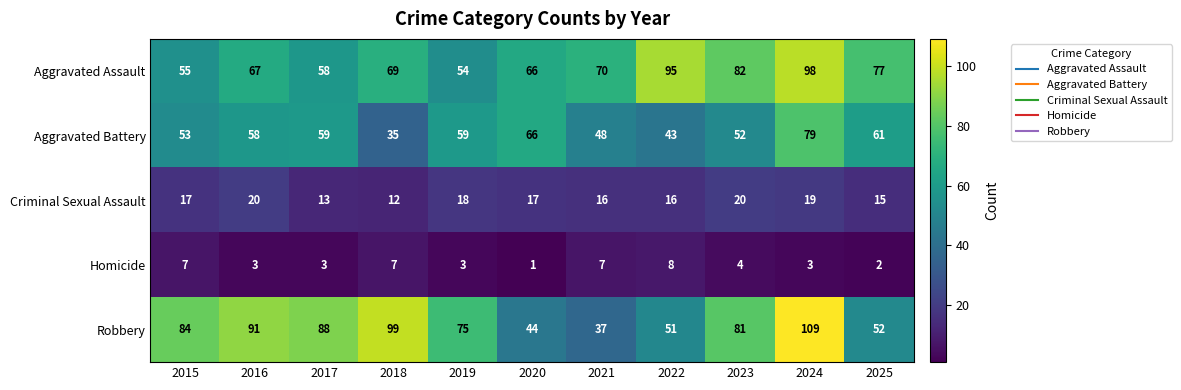

What is the difference between the highest and lowest values at 2024?

106